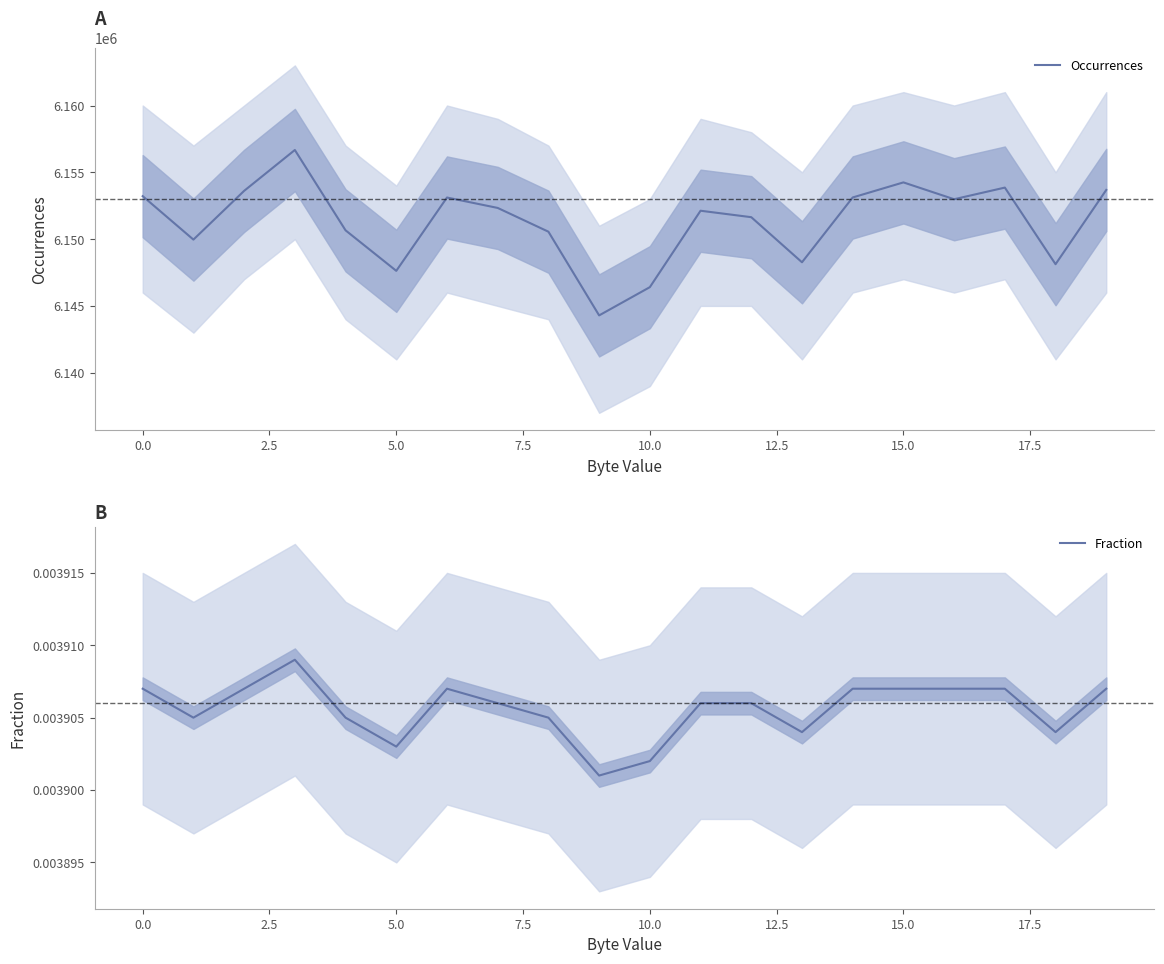

True or false: Occurrences has a value of 6146405.0 at 10.

True